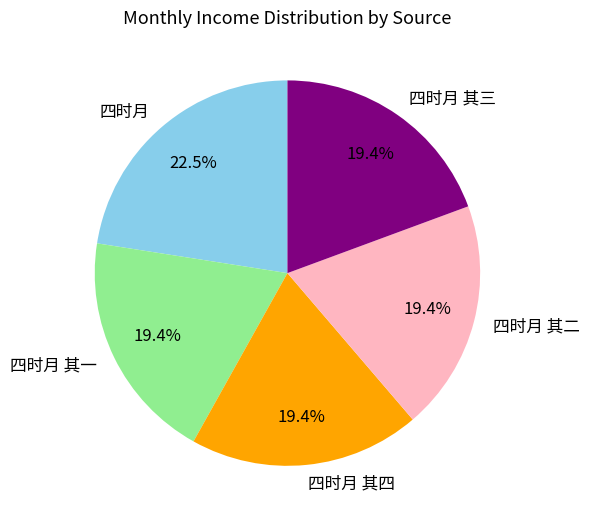

How many slices are in this pie chart?

5